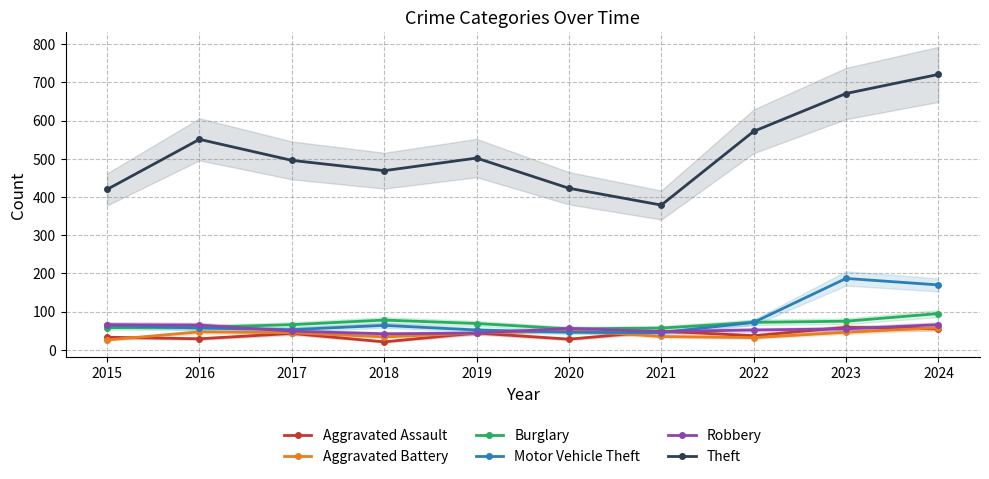

Which series has the widest spread of values?

Theft